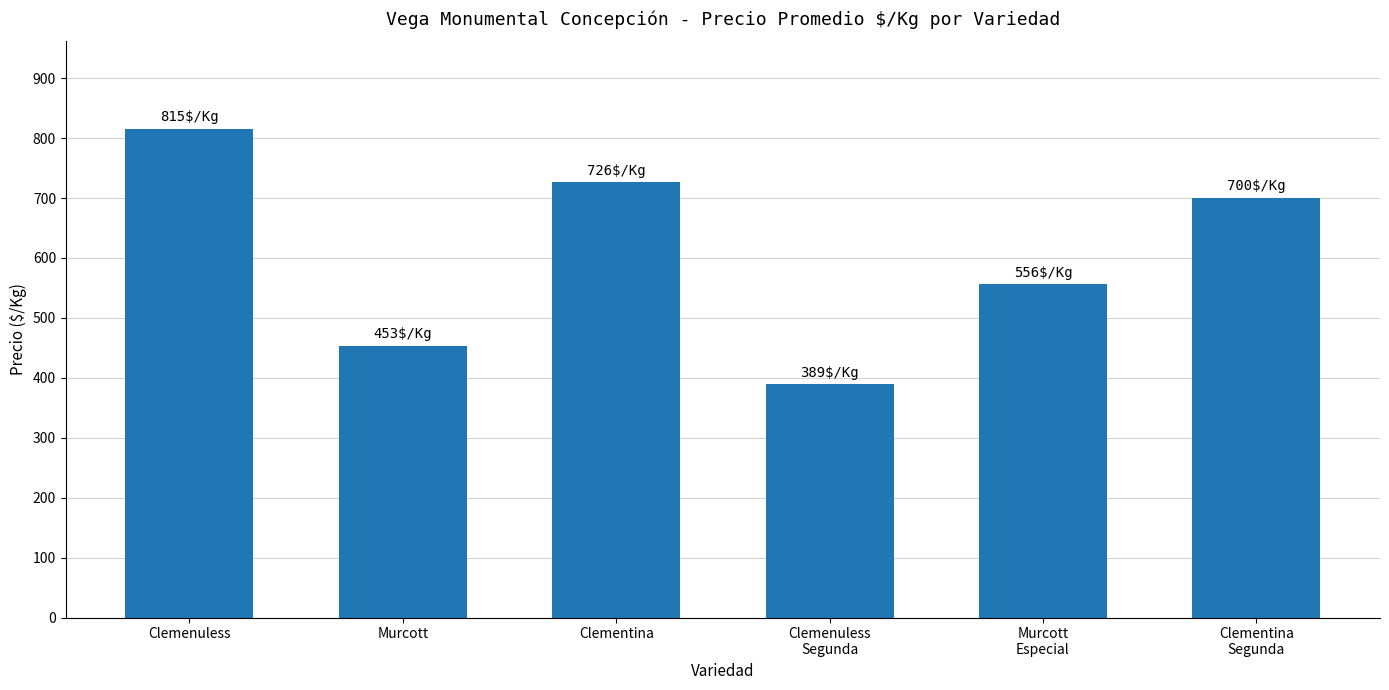

What is the difference between the maximum and minimum values?

426